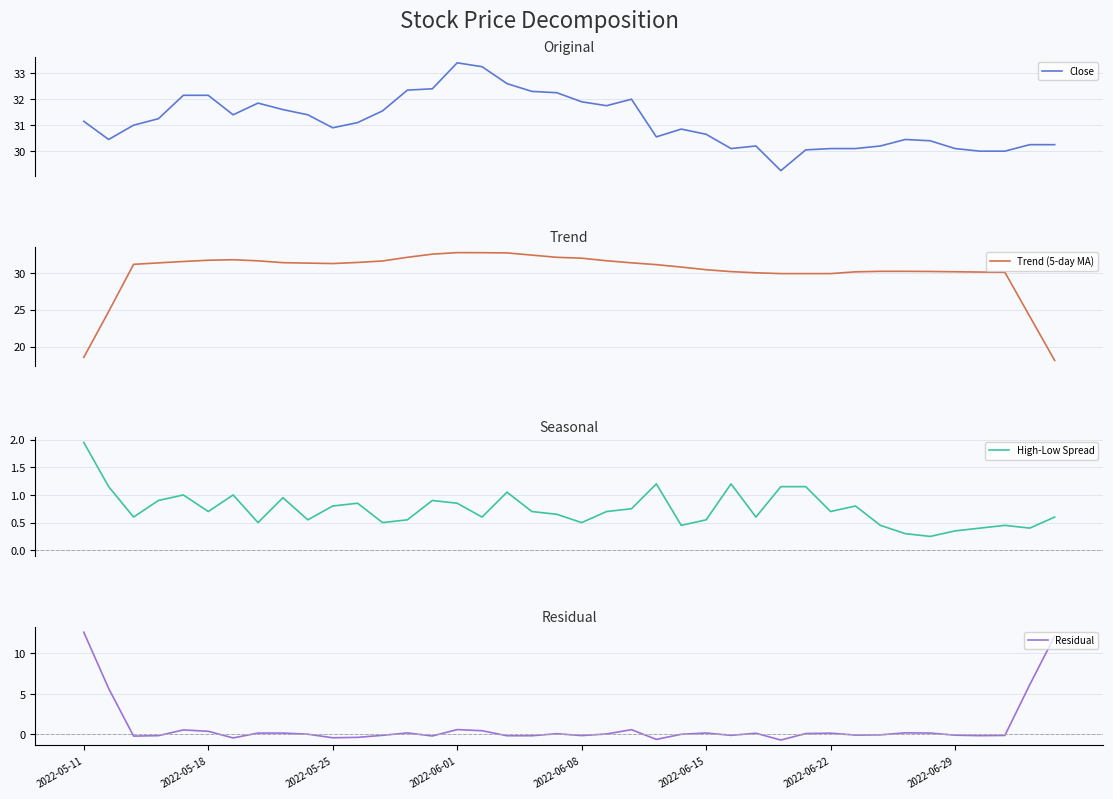

At how many categories does at least one series exceed 15?

40